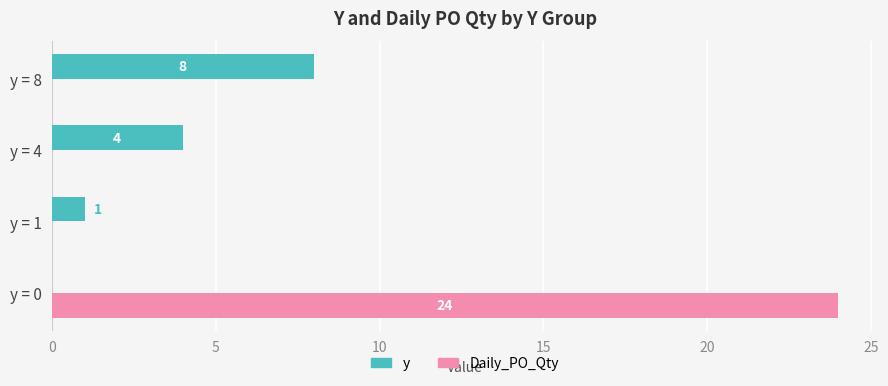

Count the y values in the range 1 to 8.

3